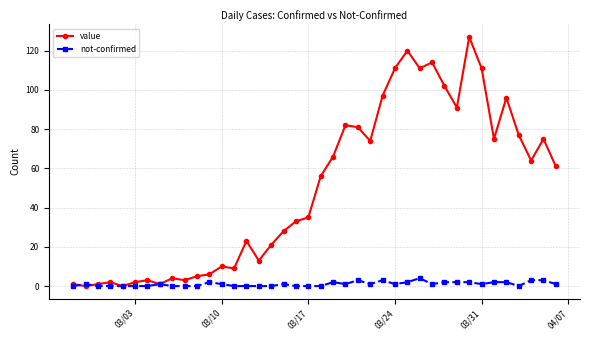

What is the highest value of the value series?

127